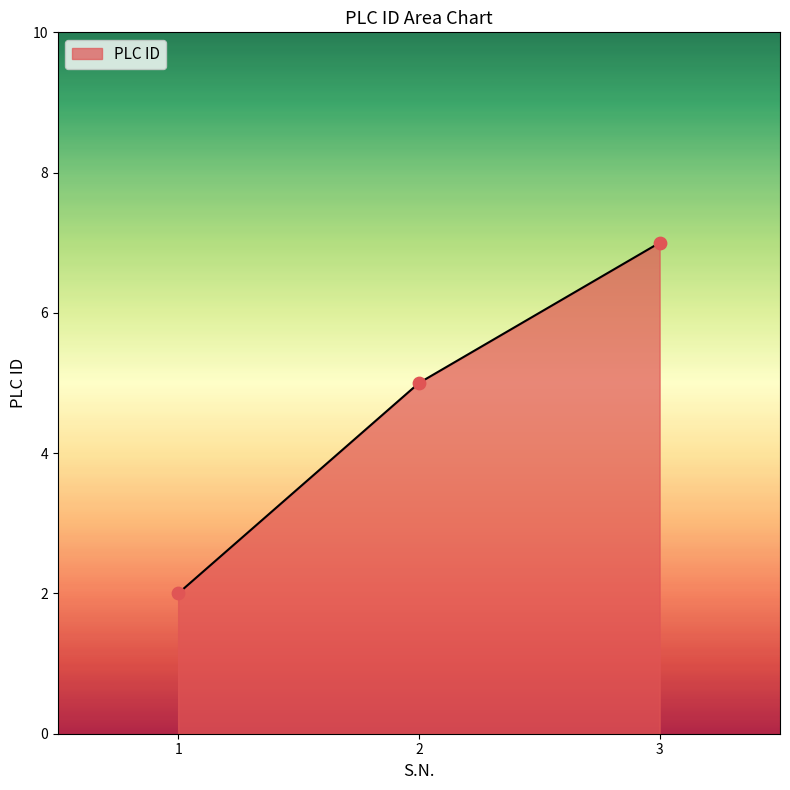

Which has a higher value, 1 or 2?

2